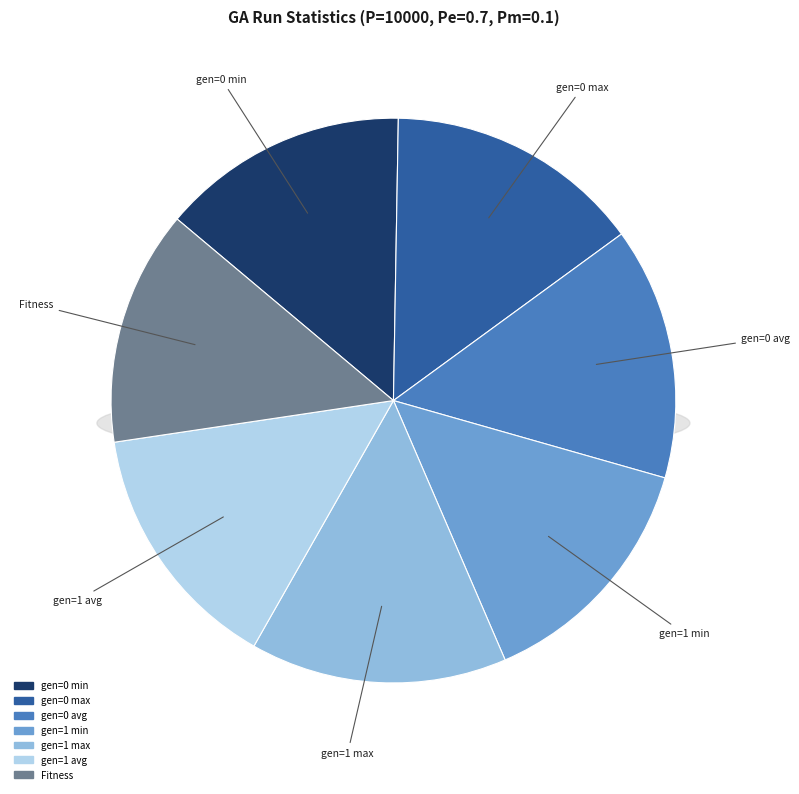

Which category has the biggest portion of the pie?

gen=1 max